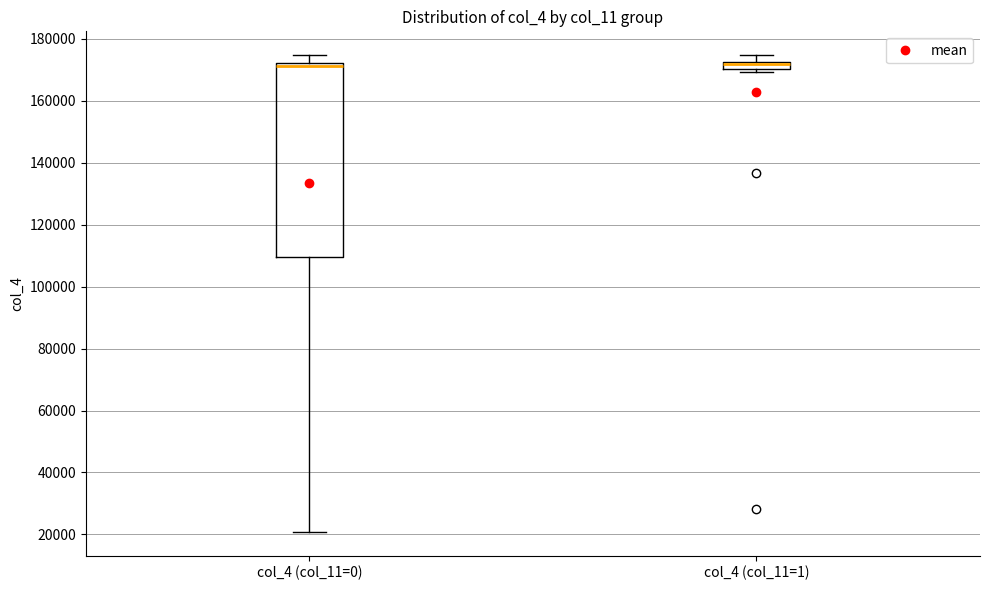

Where does the lower whisker of the box for col_4 (col_11=0) end on the y-axis? The values are not printed on the chart, so give them approximately, as read against the axis.

20000